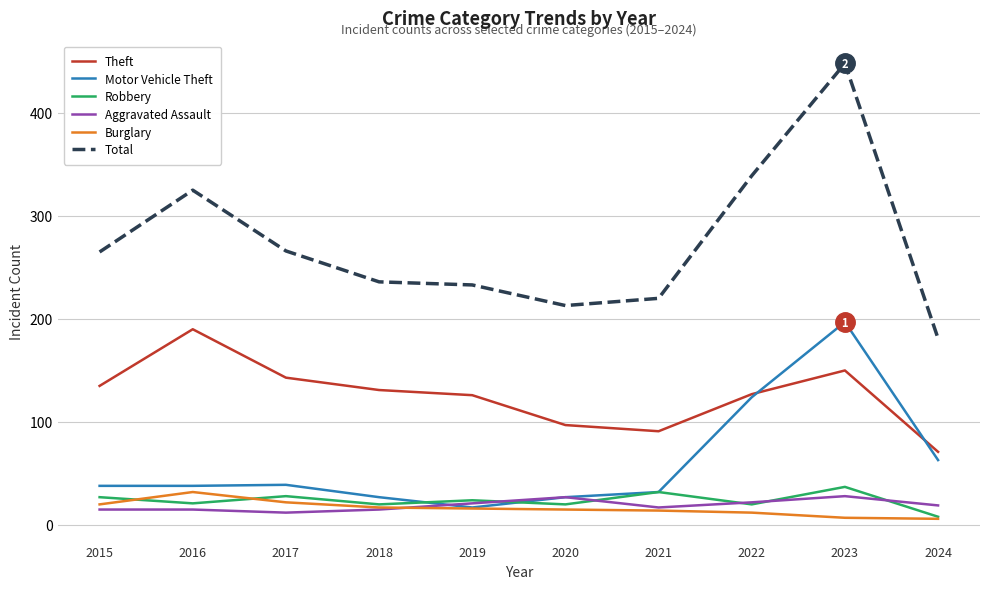

True or false: Aggravated Assault and Total cross at least once.

False